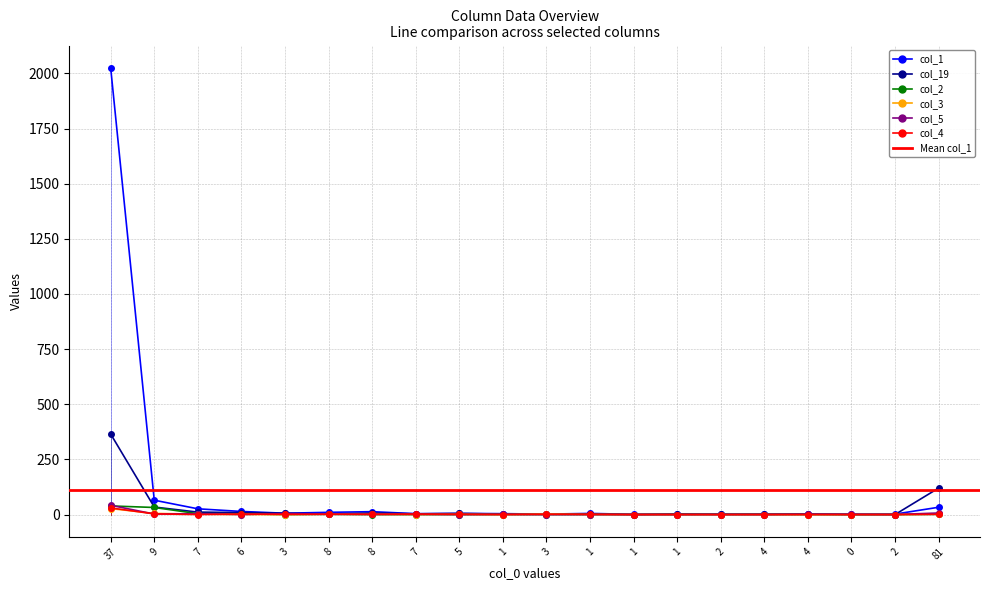

At which category does col_2 reach its first local peak?

8